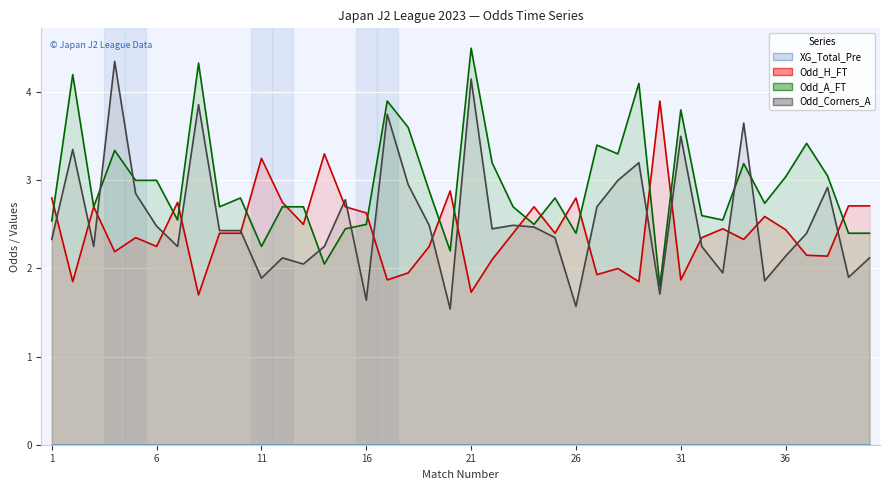

What is the value of the Odd_A_FT point at the 30th from the left?

1.8